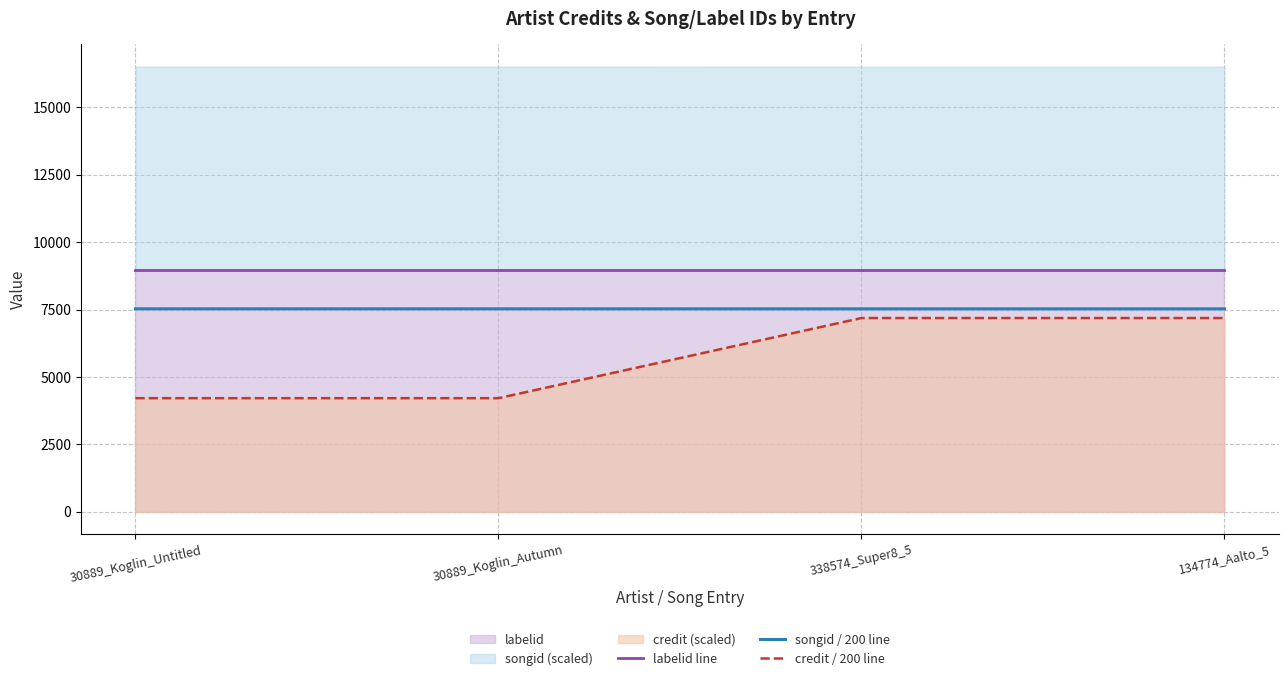

The labelid line series shows 8981.0 at 30889_Koglin_Untitled. True or false?

True